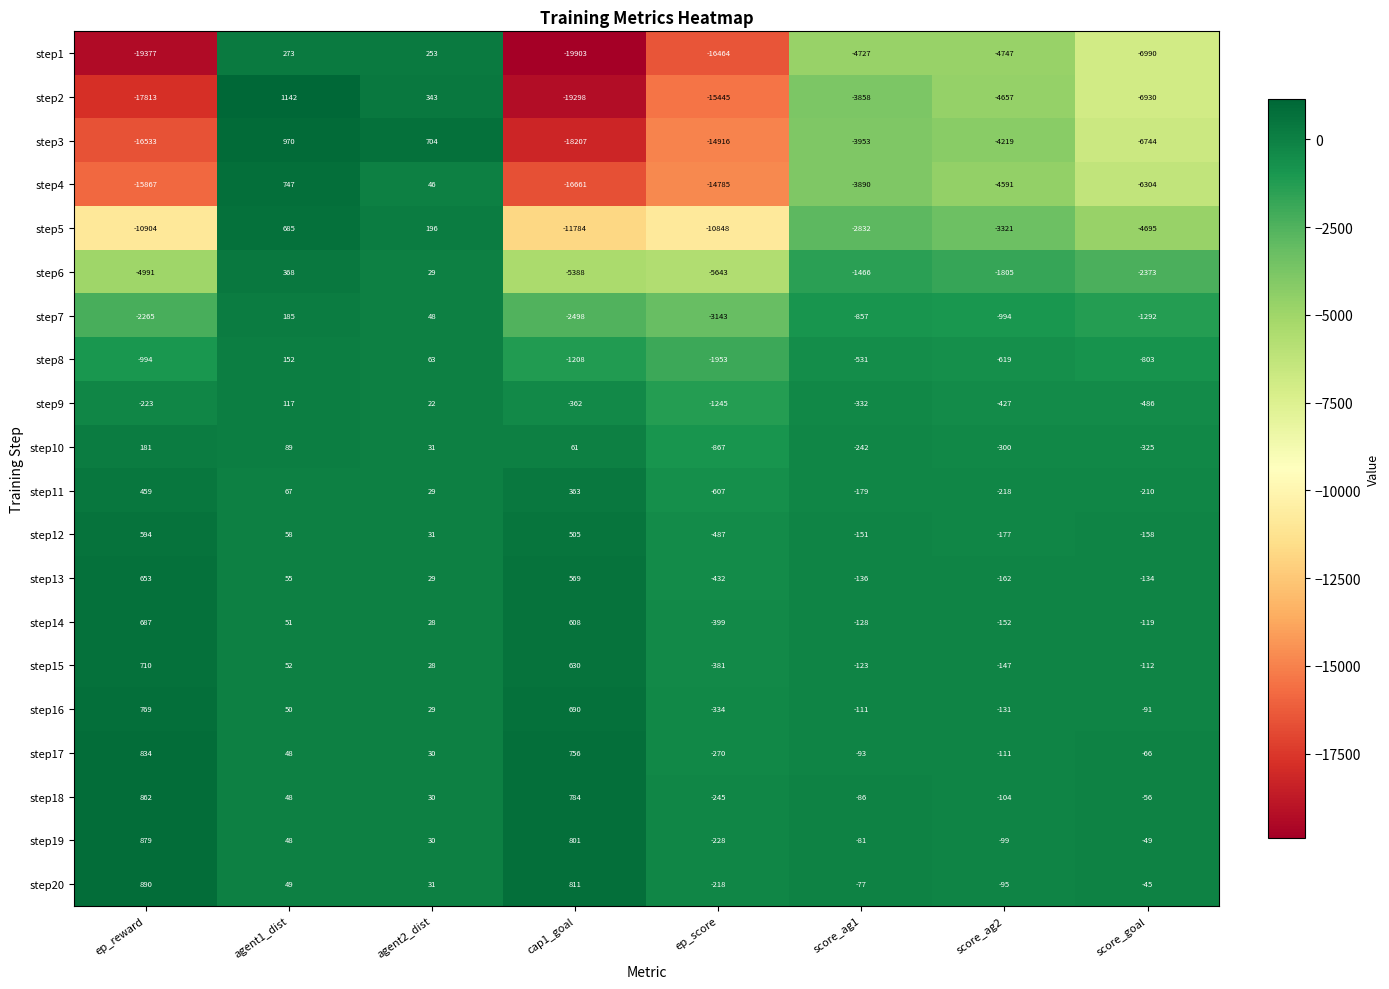

At which category does the chart reach its peak across all series?

agent1_dist